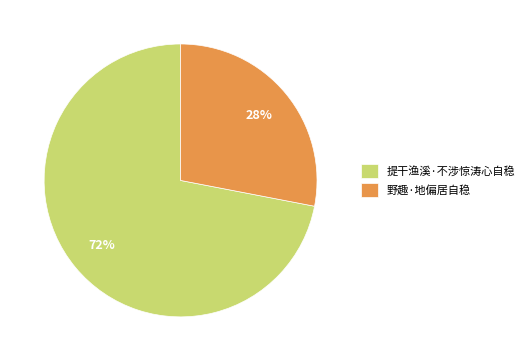

Do 提干渔溪·不涉惊涛心自稳 and 野趣·地偏居自稳 together represent more than half of the pie?

Yes